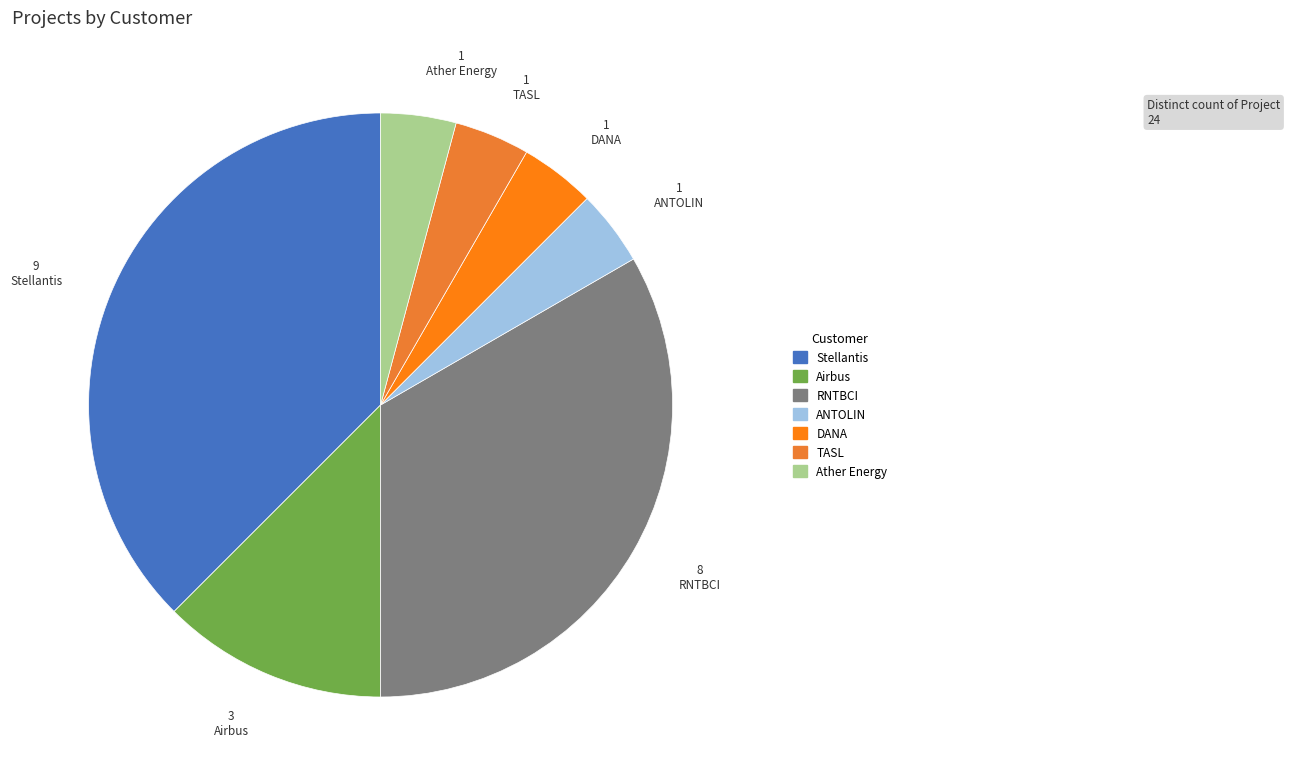

Between DANA and Ather Energy, which is larger?

DANA